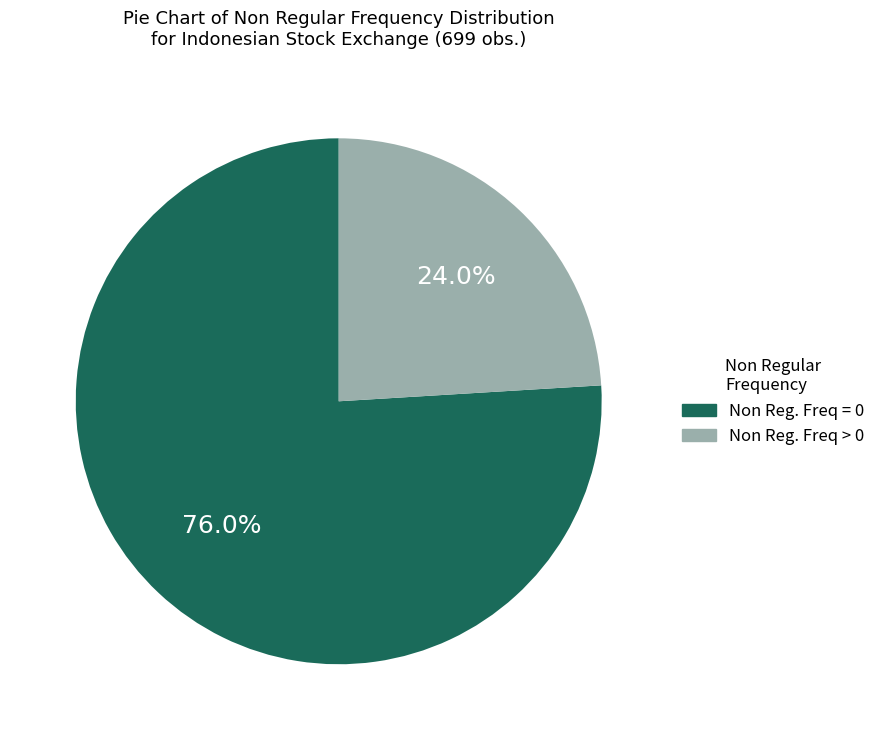

Is there any slice that represents more than half of the pie?

Yes